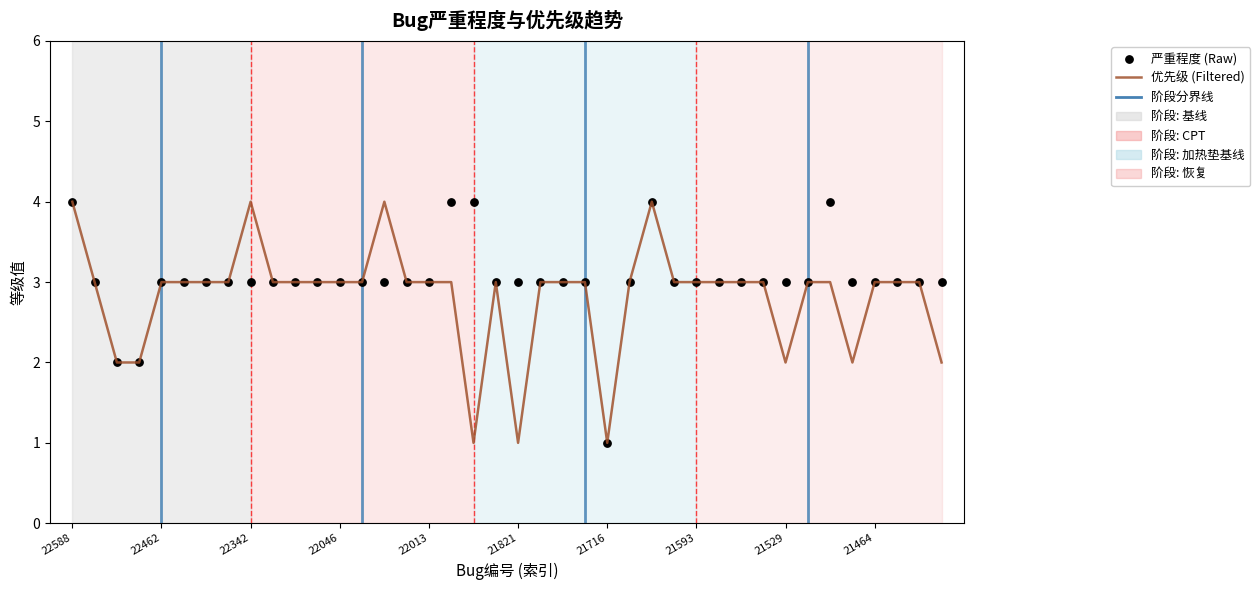

What are all the series names shown in the legend?

优先级 (Filtered), 严重程度 (Raw)